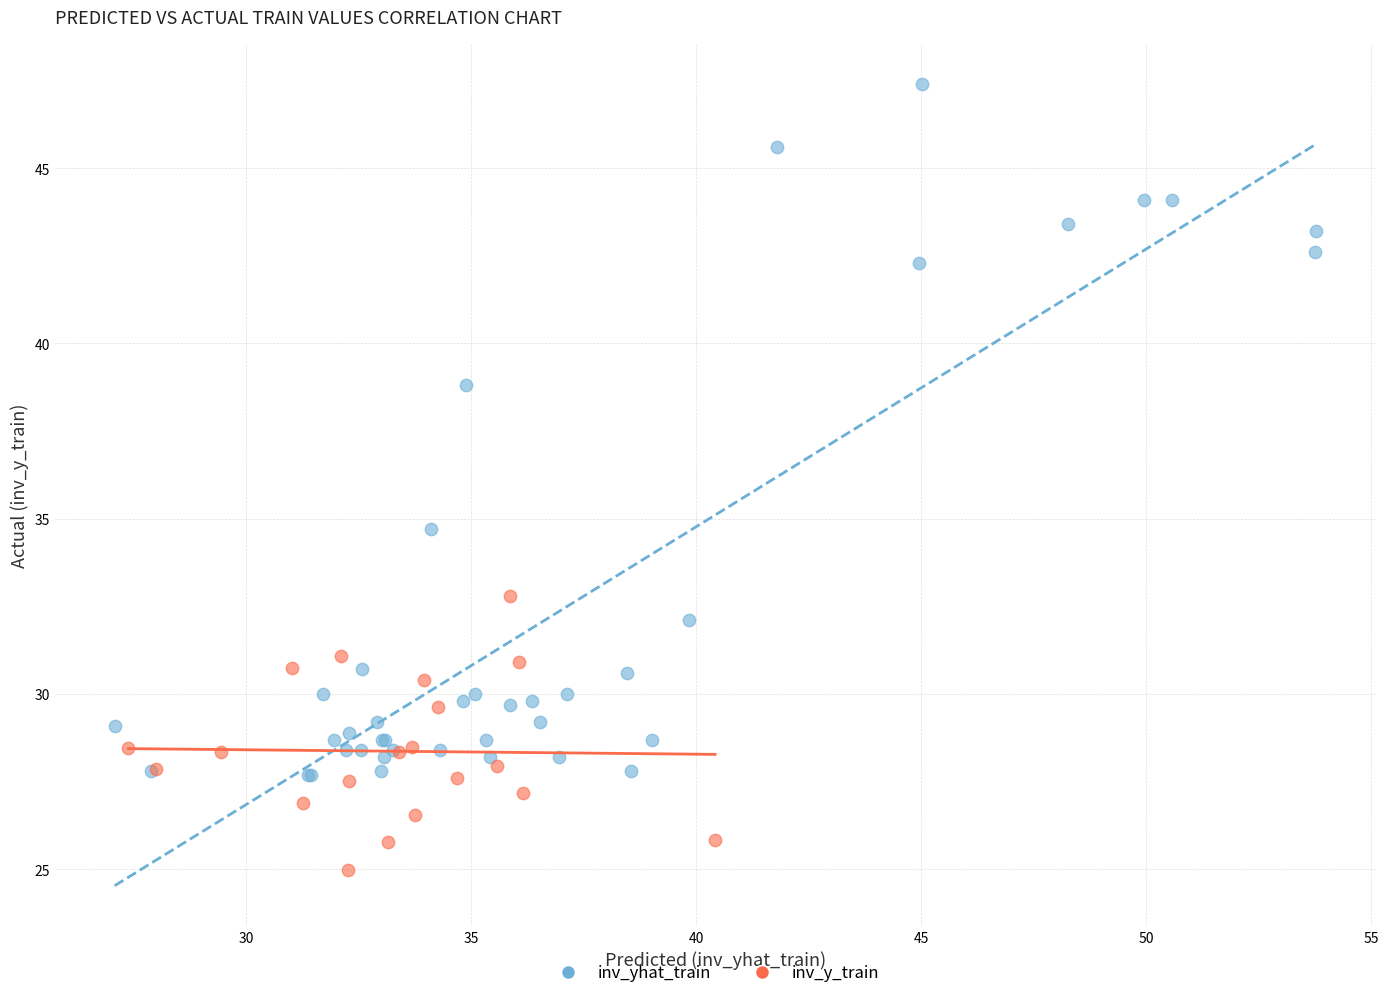

Which series has the widest spread of Y values?

inv_yhat_train